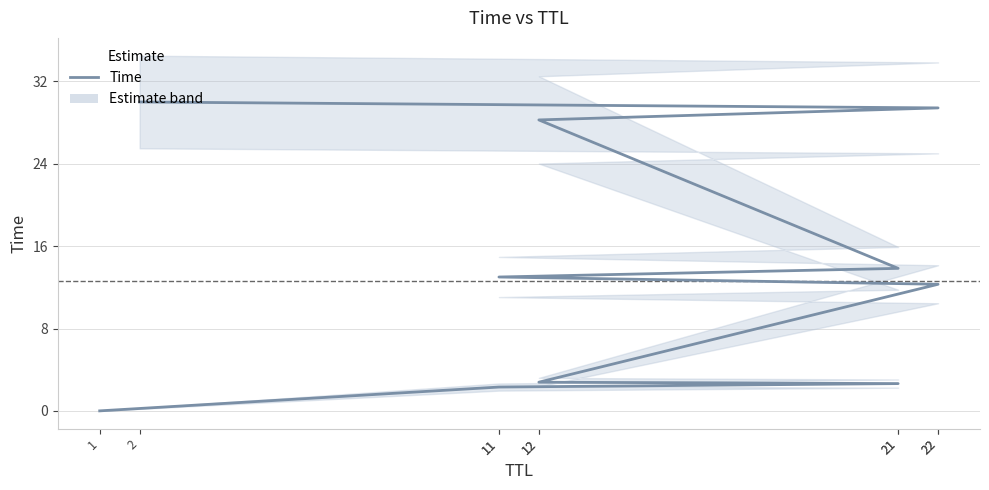

Rank the categories by value from lowest to highest.

1, 11, 21, 12, 22, 11, 21, 12, 22, 2